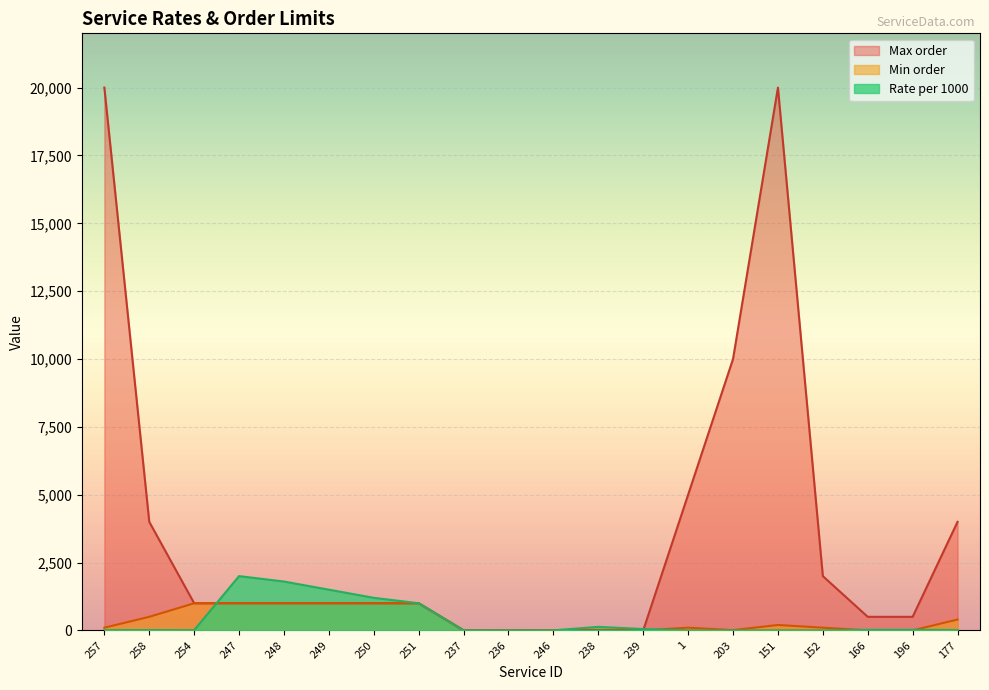

Is the value of Min order at 251 greater than the value of Rate per 1000 at 251?

No